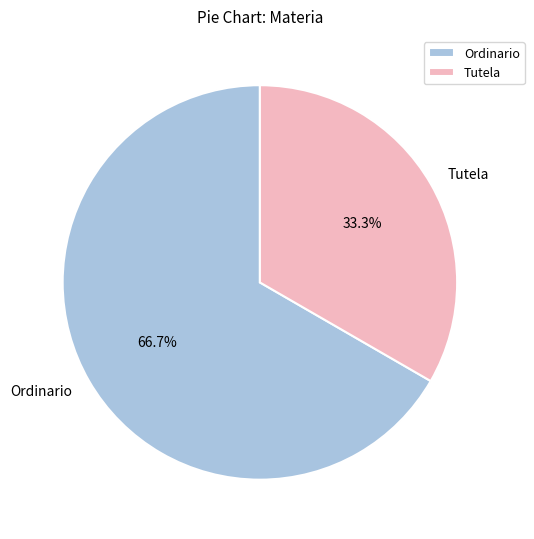

Which category has the smallest portion of the pie?

Tutela